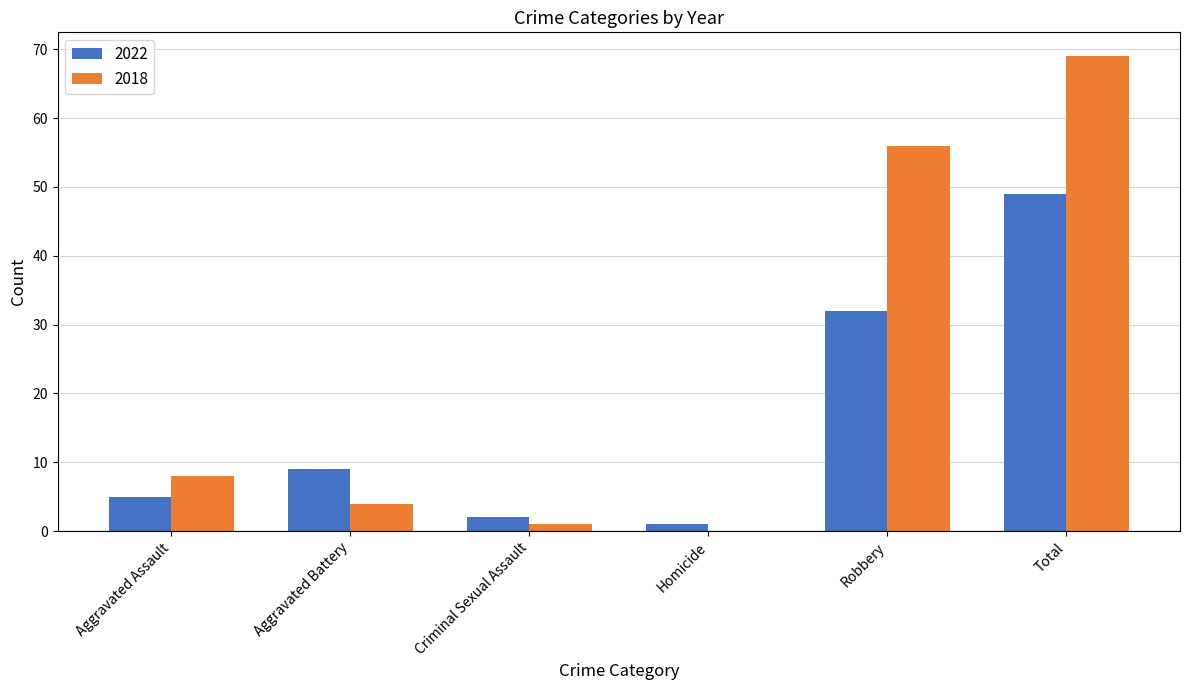

Which series changed the most between Aggravated Assault and Robbery?

2018